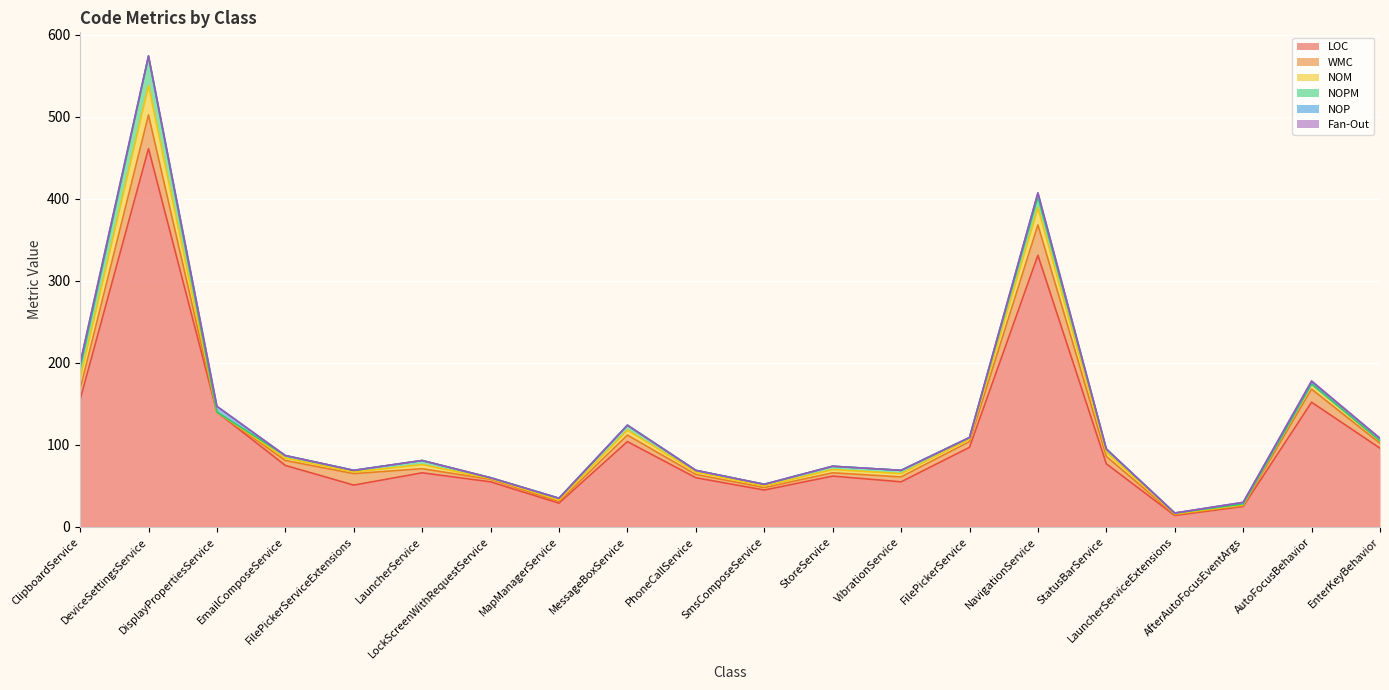

Which series has the largest total across all categories?

LOC